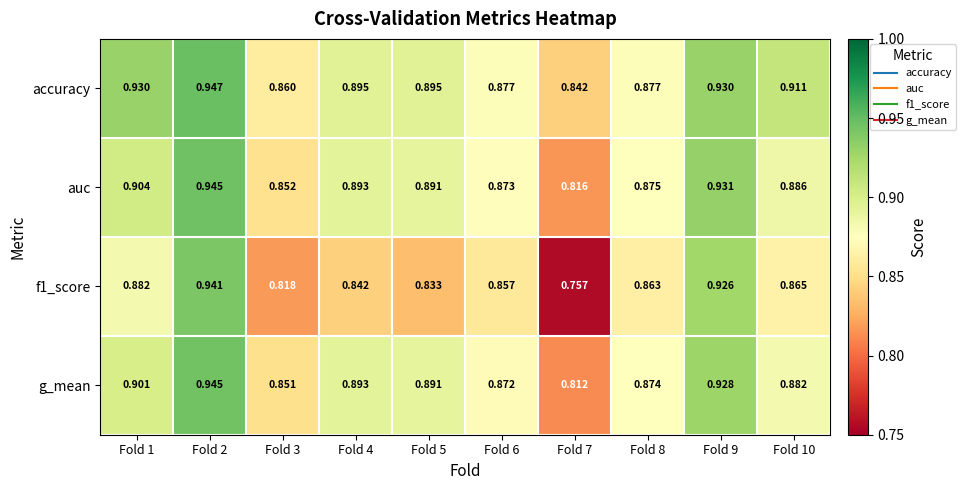

What is the difference between the highest and lowest values at Fold 4?

0.1